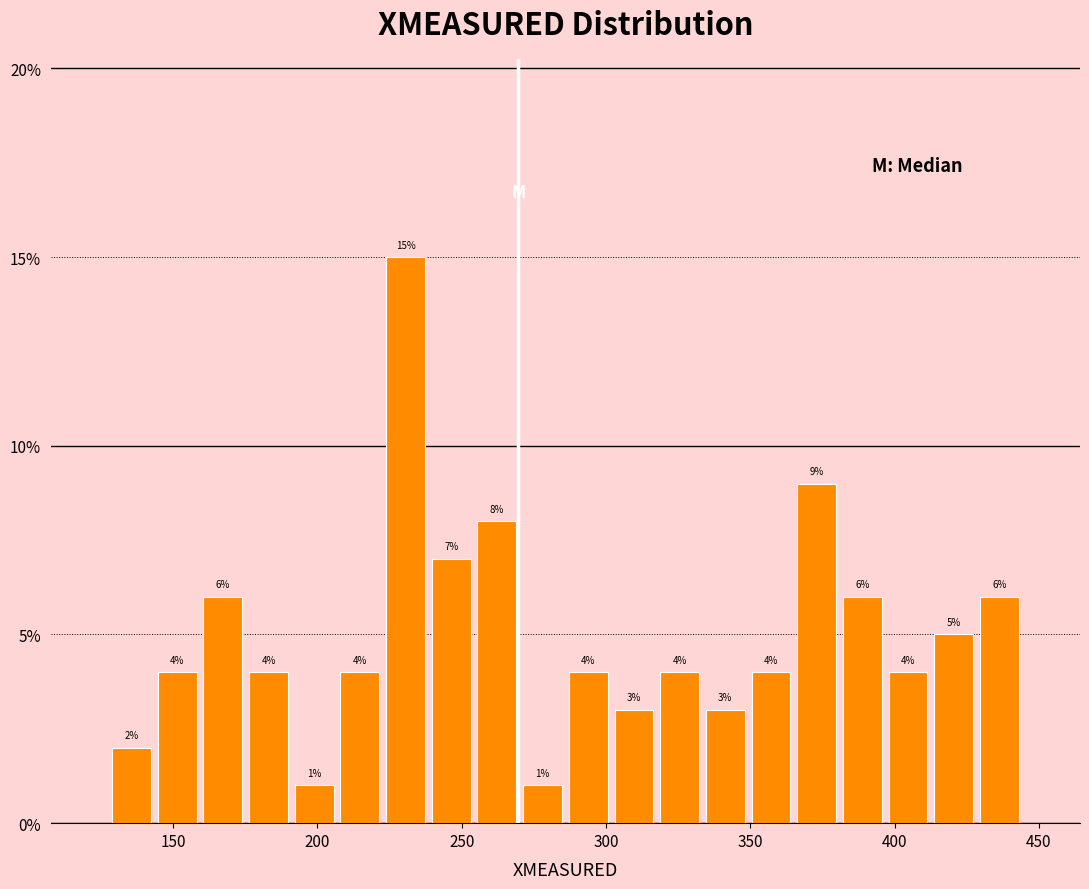

Around what value on the x-axis is the tallest bar? Give the approximate position of its centre, as read against the axis.

230